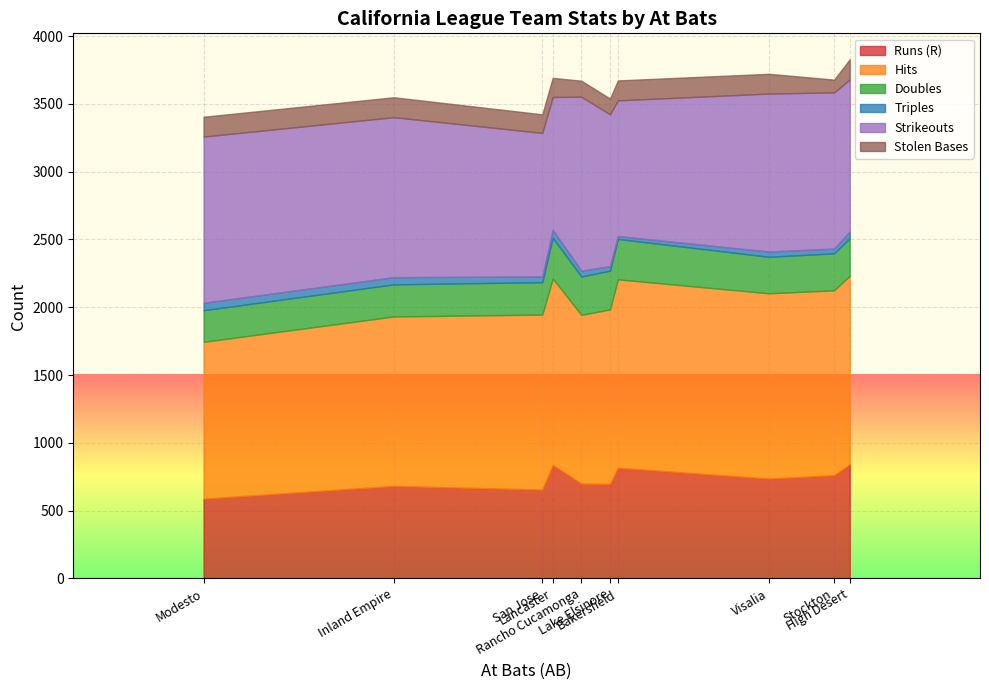

At which label does Runs (R) first exceed 736?

Lancaster